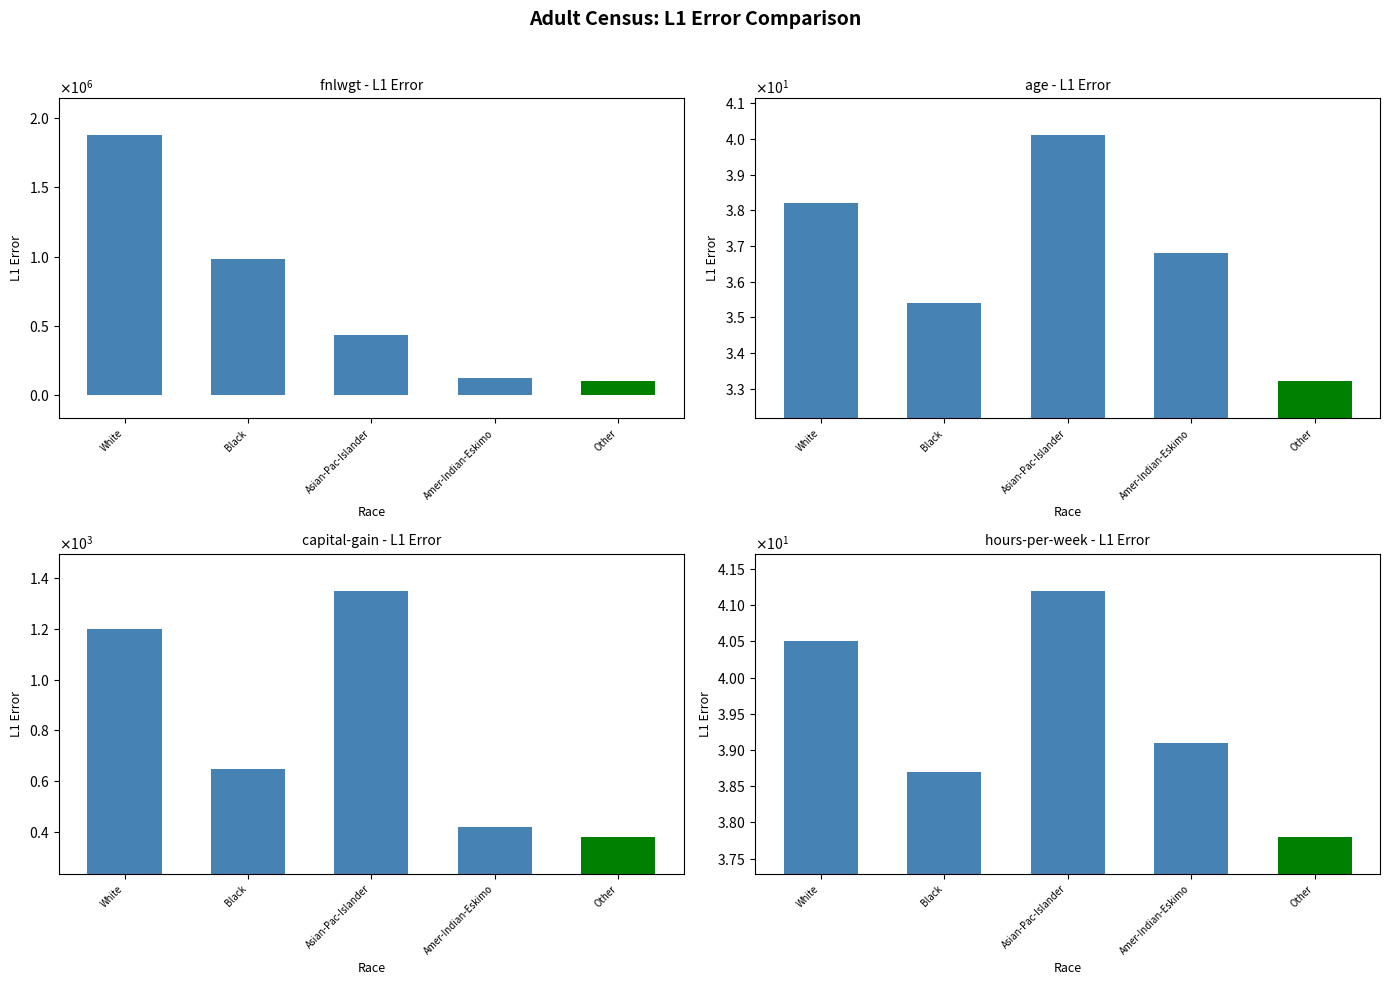

What is the difference between the fnlwgt values at Black and Amer-Indian-Eskimo?

864398.0